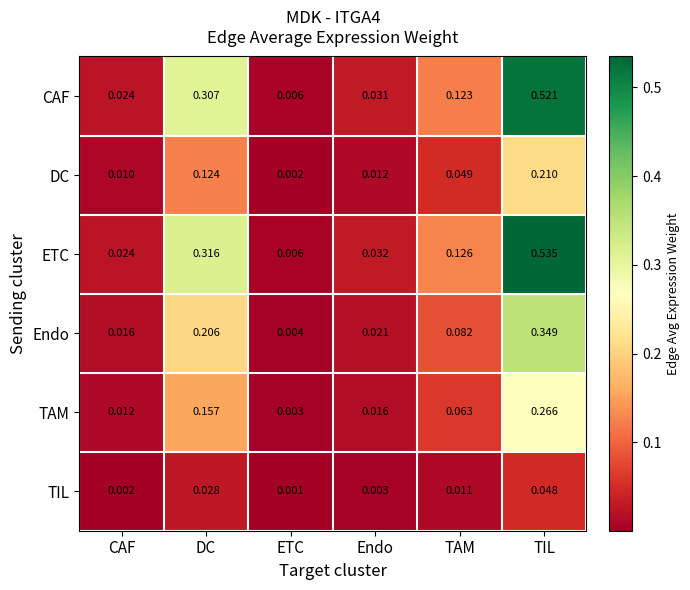

Which series has the widest spread of values?

ETC